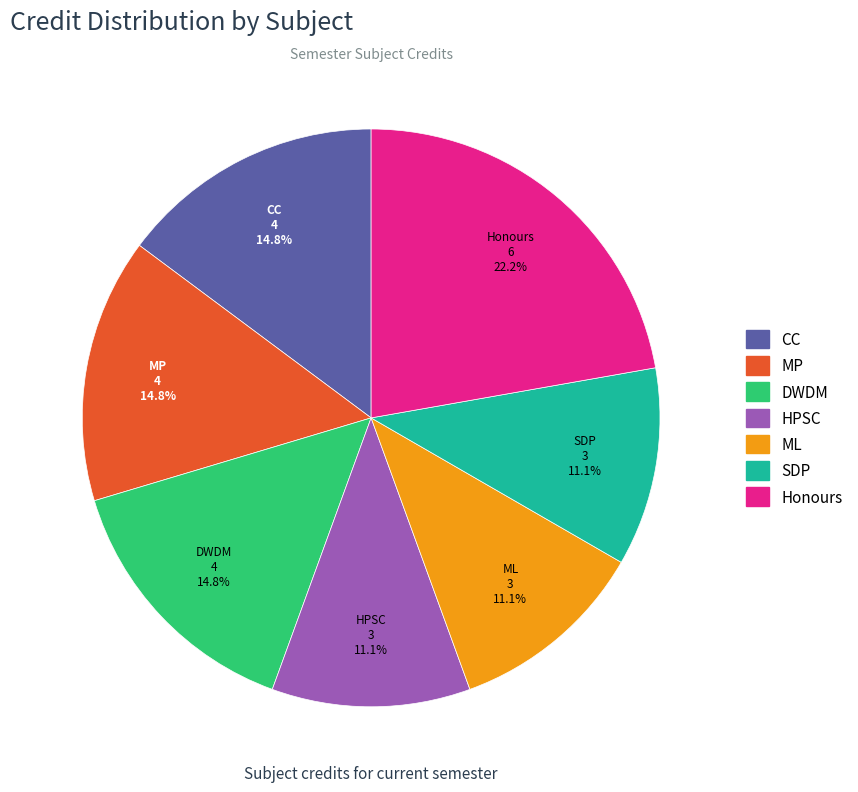

How much of the chart is everything except HPSC?

88.9%